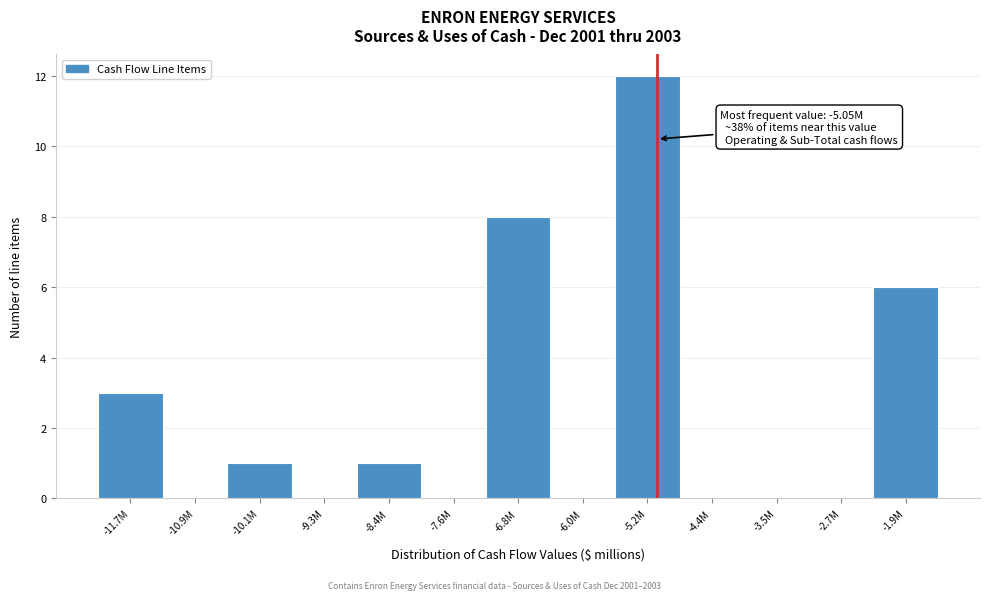

Reading left to right, transcribe all the data shown in this chart.

-11.7M=3	-10.9M=0	-10.1M=1	-9.3M=0	-8.4M=1	-7.6M=0	-6.8M=8	-6.0M=0	-5.2M=12	-4.4M=0	-3.5M=0	-2.7M=0	-1.9M=6